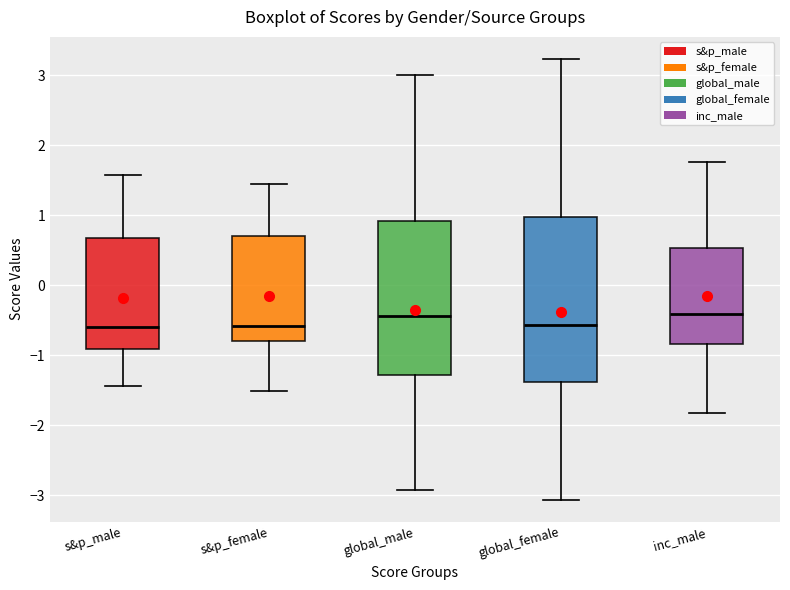

Reading left to right, transcribe this box plot: for each box, give where its median line is, the range the box spans, and where its two whiskers end, as read against the y-axis. The values are not printed on the chart, so give them approximately, as read against the axis.

s&p_male: median -0.6, box -0.9 to 0.7, whiskers -1.4 to 1.6
s&p_female: median -0.6, box -0.8 to 0.7, whiskers -1.5 to 1.4
global_male: median -0.4, box -1.3 to 0.9, whiskers -2.9 to 3.0
global_female: median -0.6, box -1.4 to 1.0, whiskers -3.1 to 3.2
inc_male: median -0.4, box -0.8 to 0.5, whiskers -1.8 to 1.8